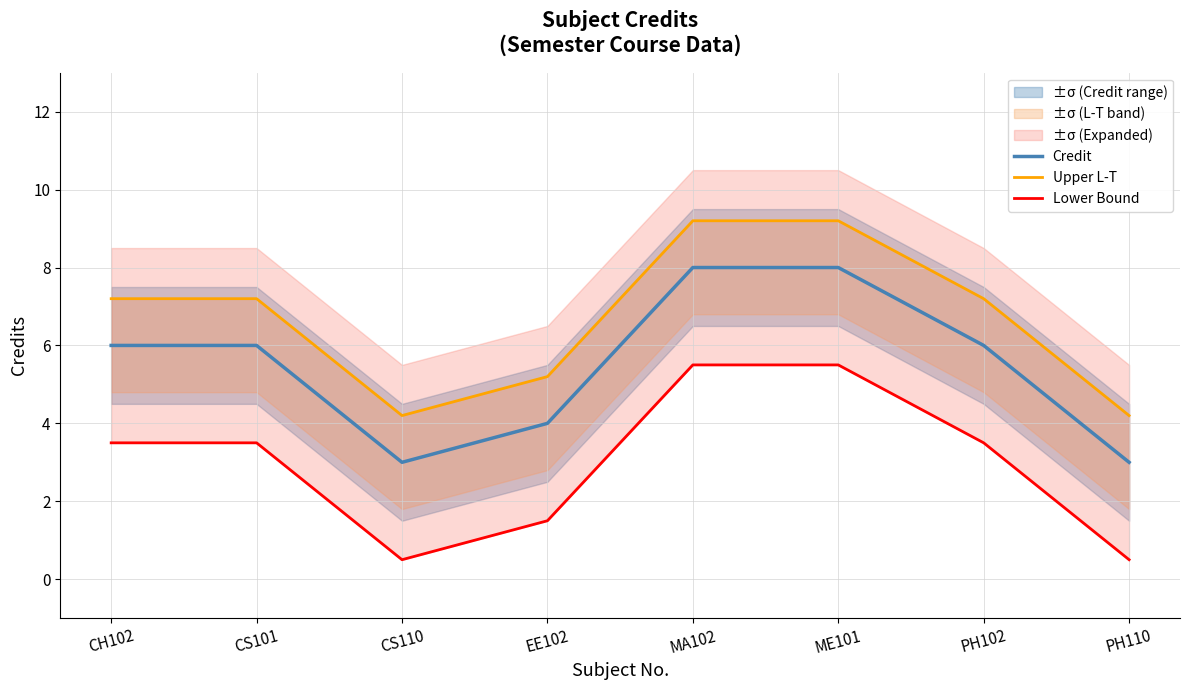

How many Credit values are between 4 and 8?

6